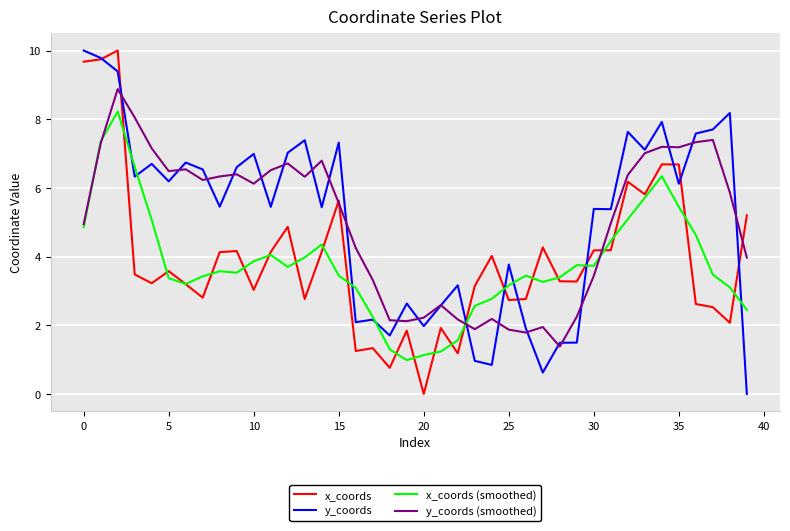

What is the highest value of the x_coords series?

10.0